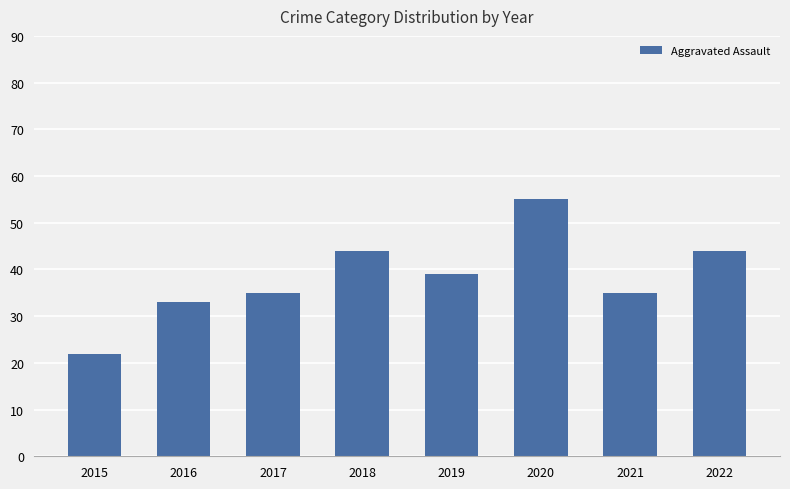

Are the bars grouped side by side (vs. stacked)?

No